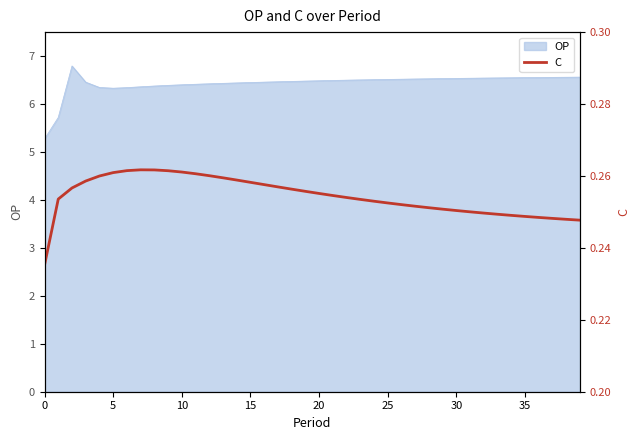

The value at 29 is 0.4. True or false?

False